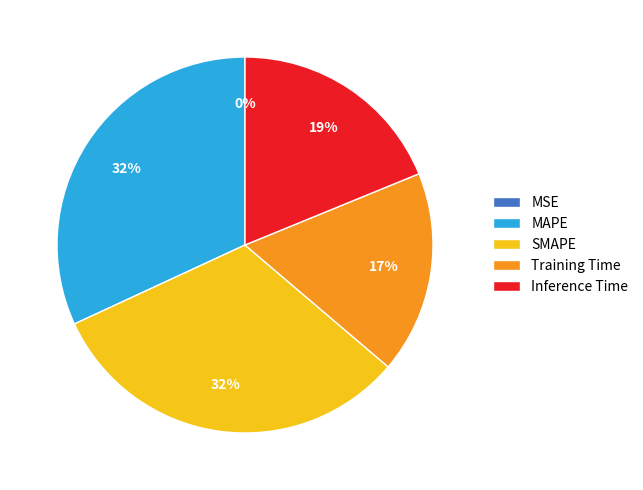

What percentage is the MAPE slice, to the nearest percent?

32%